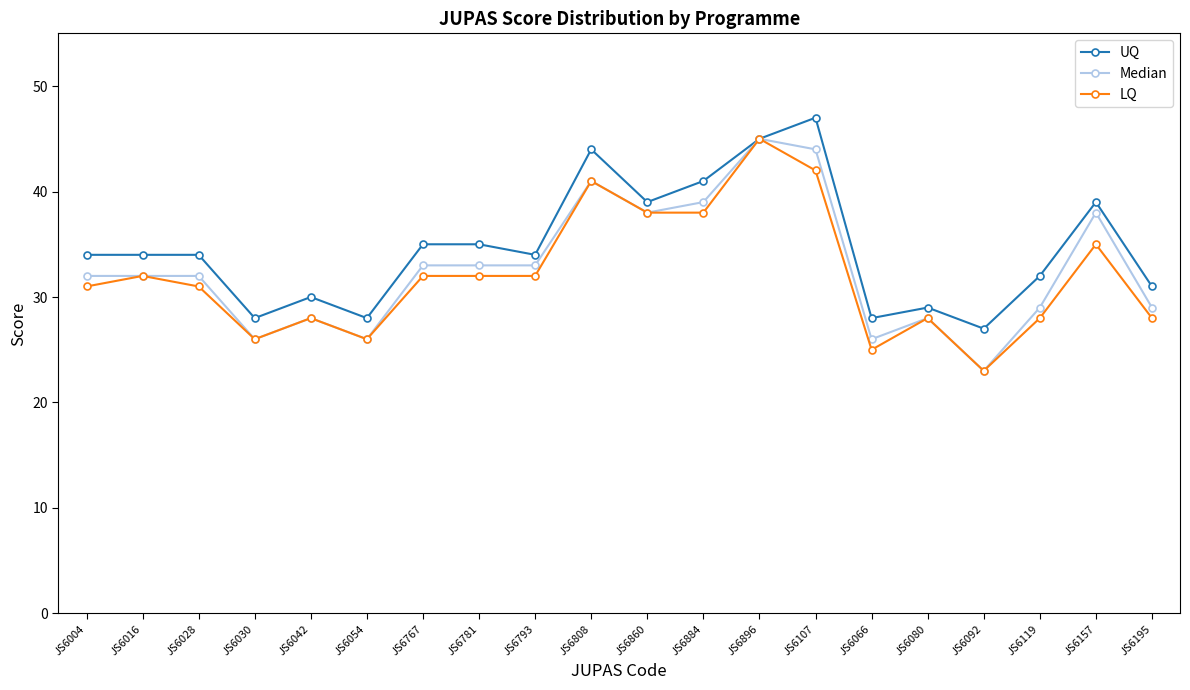

What is the approximate value of UQ at JS6119?

32